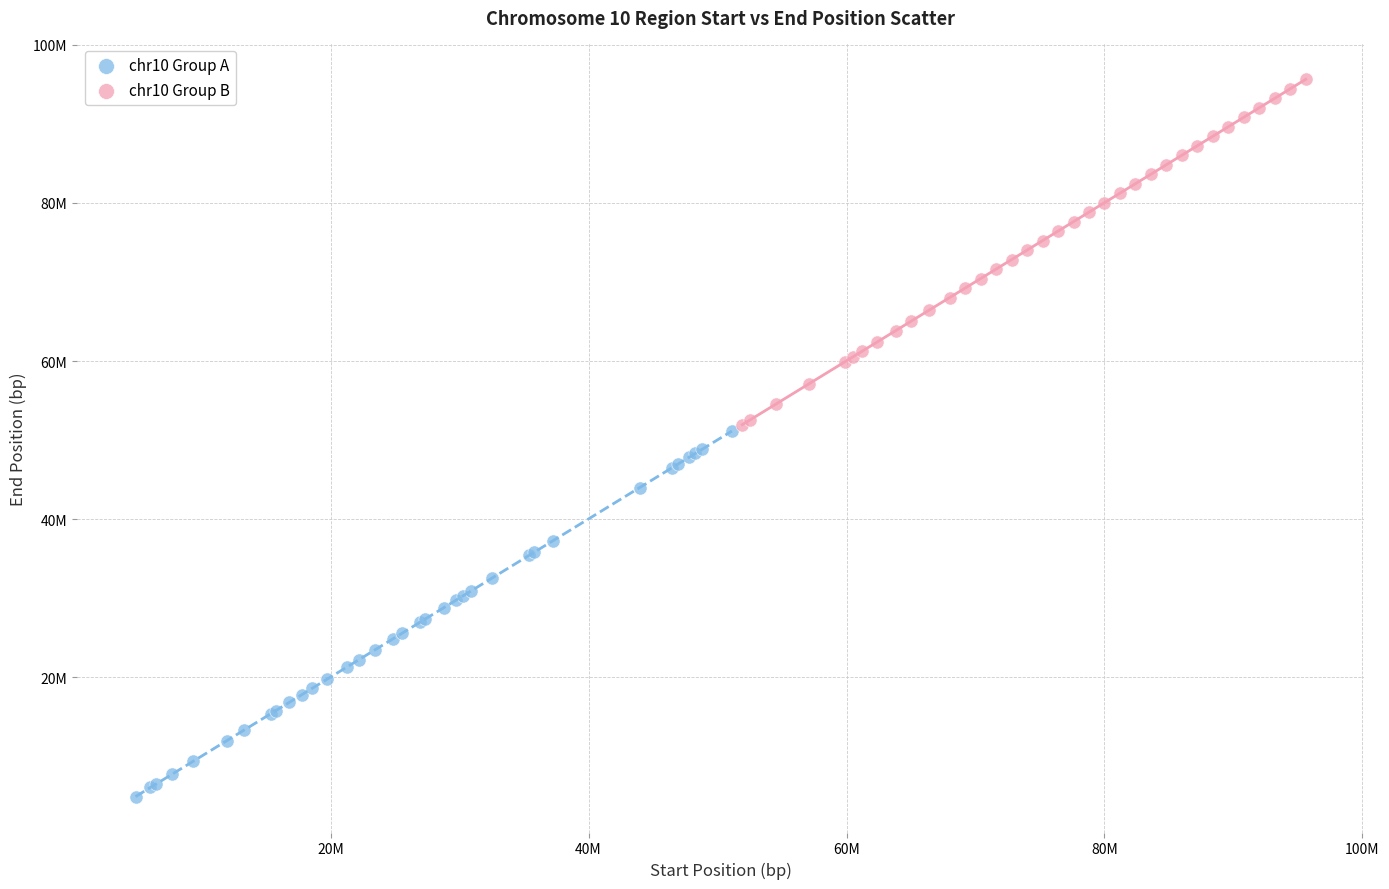

What are all the series names shown in the legend?

chr10 Group A, chr10 Group B